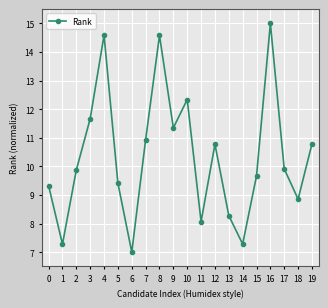

Reading left to right, list all the values displayed in this chart.

0=9.3	1=7.3	2=9.9	3=11.7	4=14.6	5=9.4	6=7.0	7=10.9	8=14.6	9=11.3	10=12.3	11=8.1	12=10.8	13=8.3	14=7.3	15=9.7	16=15.0	17=9.9	18=8.9	19=10.8